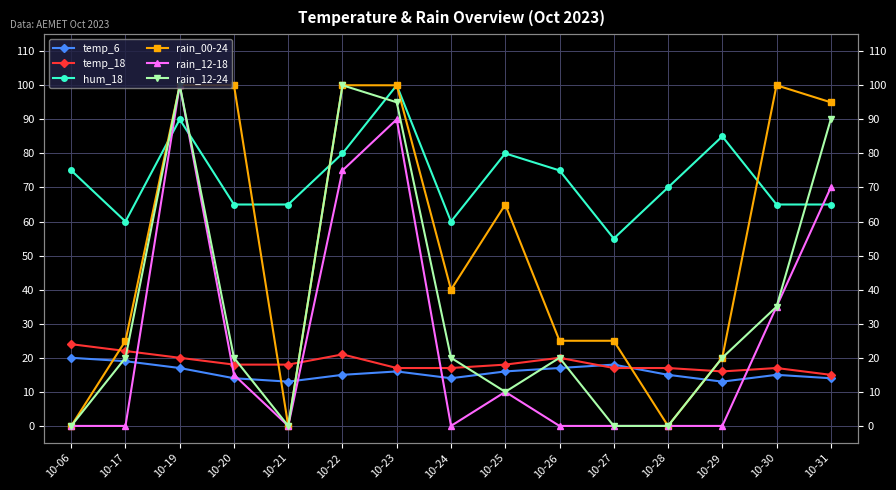

What is the spread (max minus min) of values at 10-28?

70